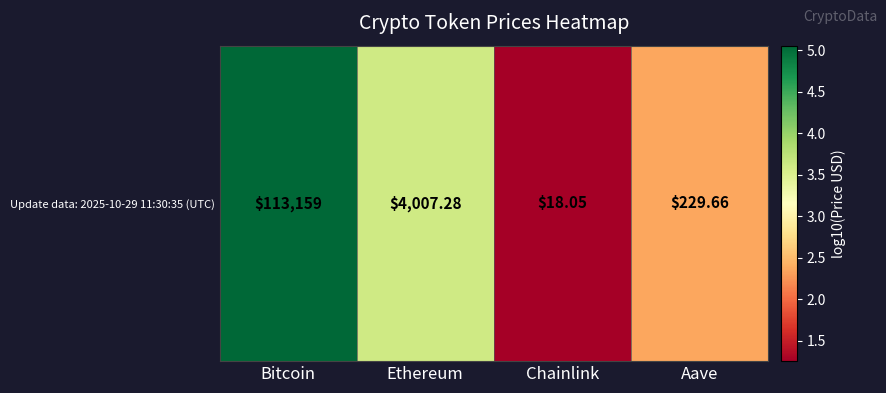

What is the difference between the second highest and second lowest values?

1.2